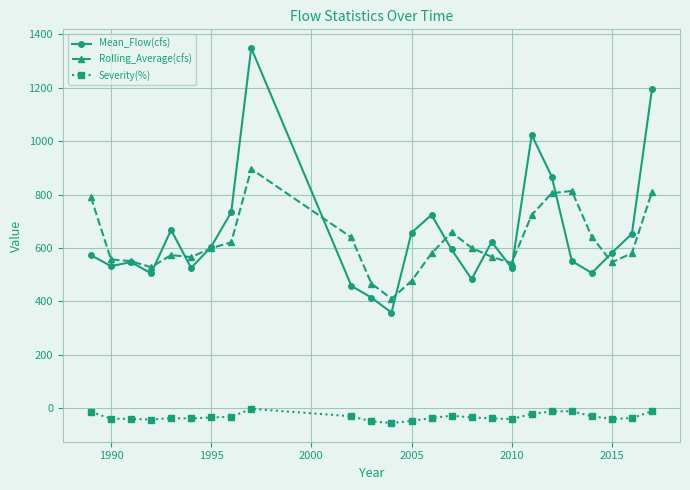

True or false: Severity(%) has more than 2 interior local peaks.

True